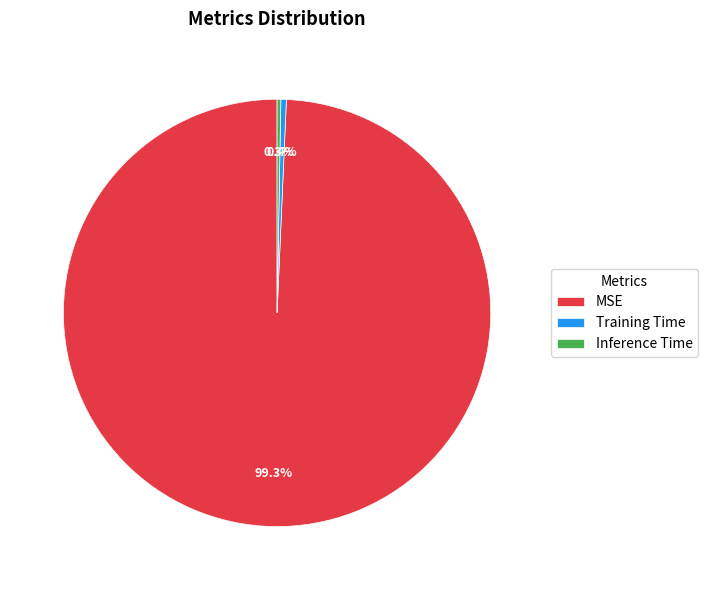

To the nearest percent, what is the combined percentage of MSE and Training Time?

100%